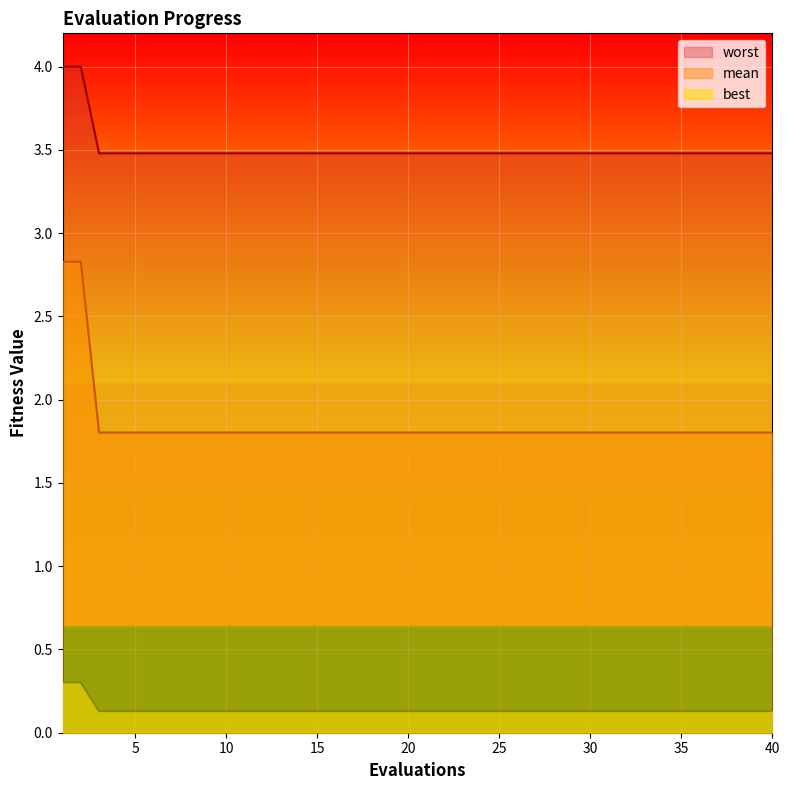

Rank the series by their average value, from lowest to highest.

best, mean, worst